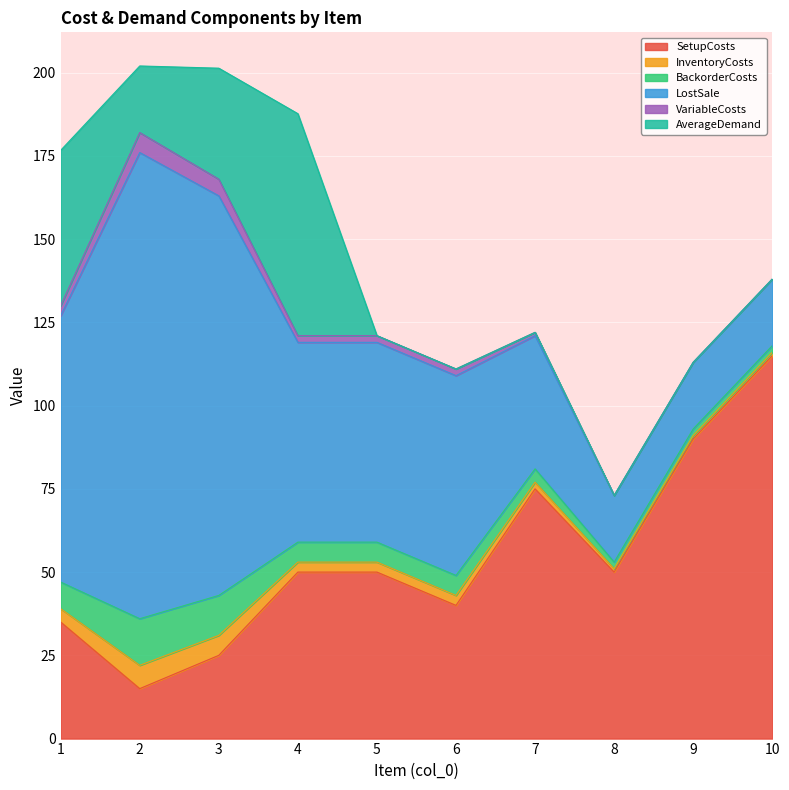

How many values in the VariableCosts series exceed 2?

3